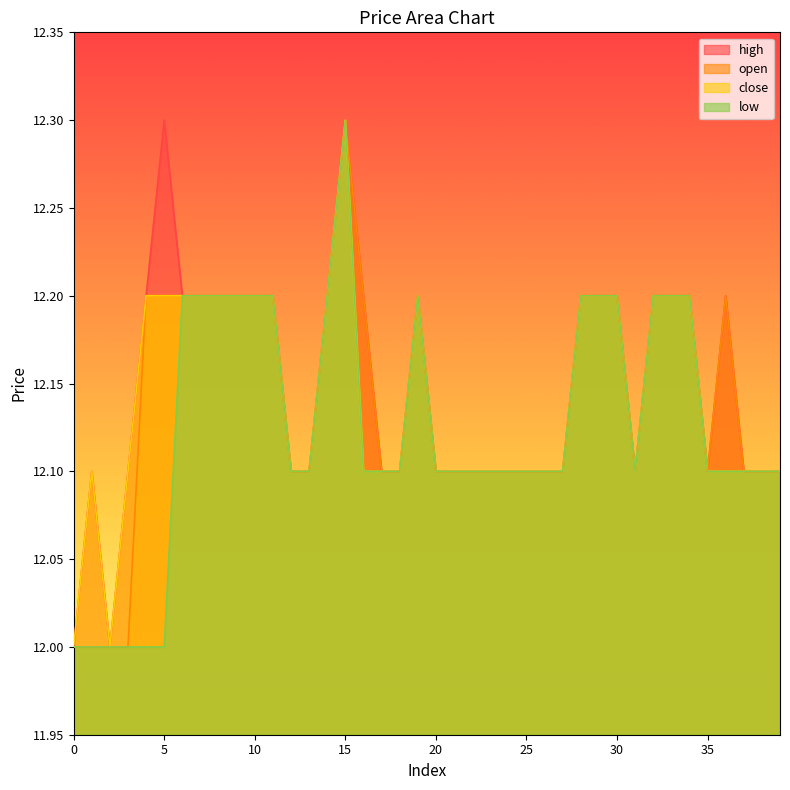

Count the number of categories in the chart.

40